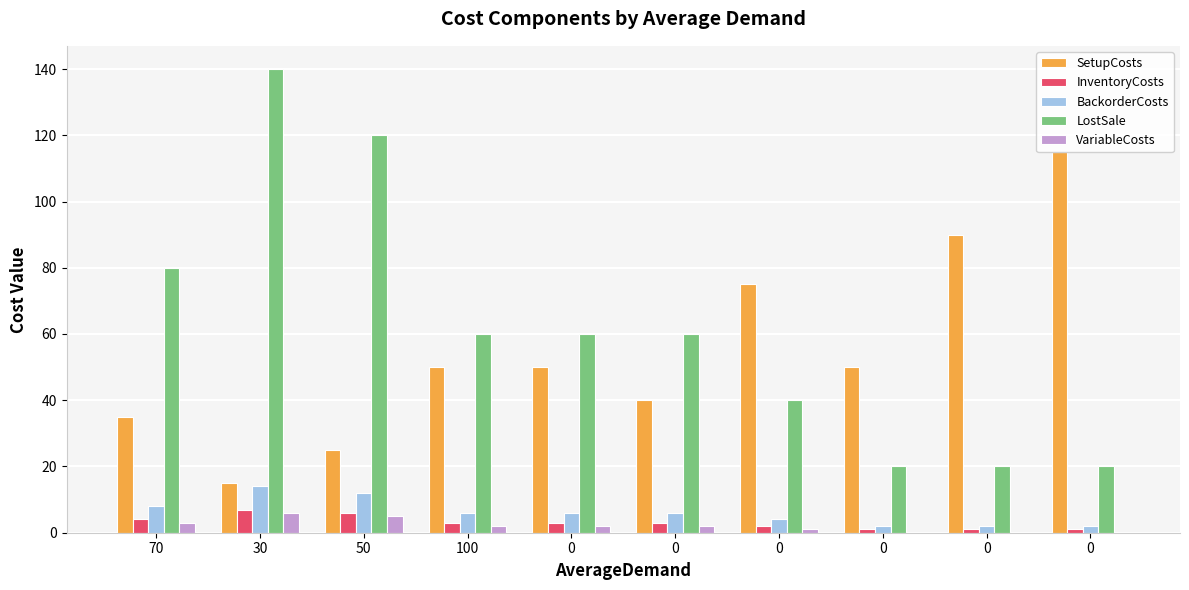

The VariableCosts series shows 3 at 0. True or false?

False